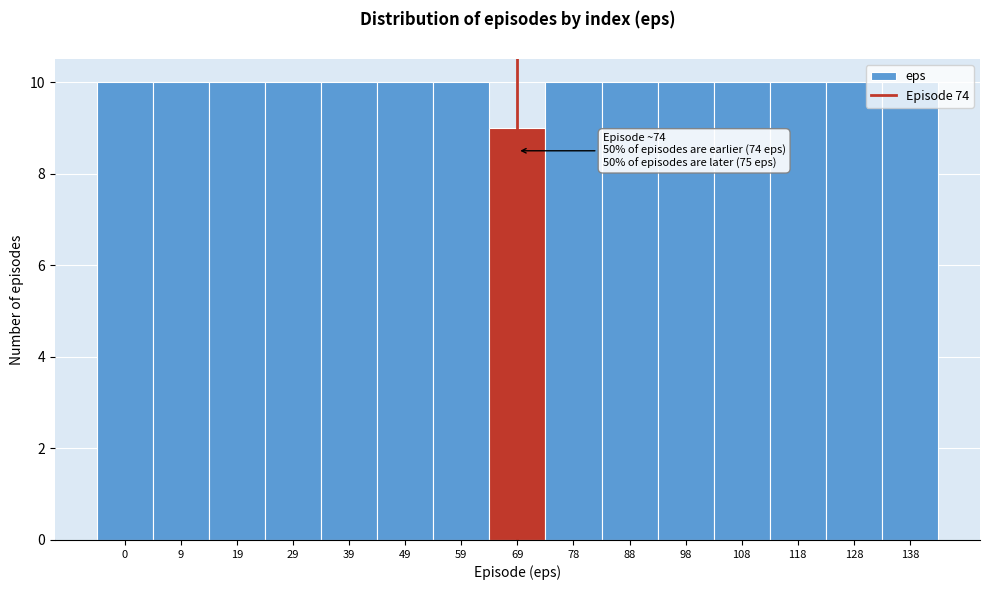

What is the minimum value shown in the chart?

9